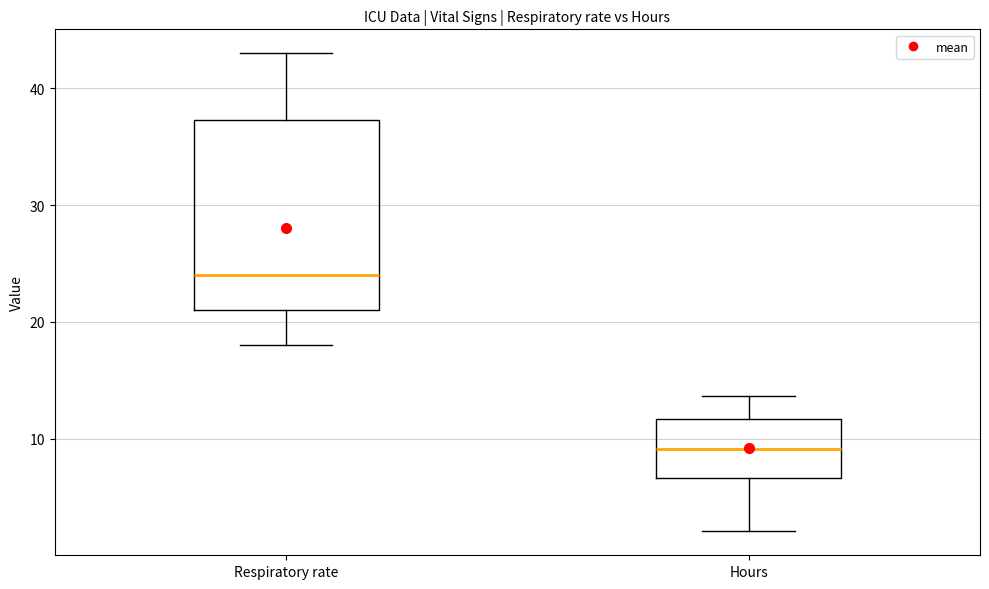

Reading left to right, transcribe this box plot: for each box, give where its median line is, the range the box spans, and where its two whiskers end, as read against the y-axis. The values are not printed on the chart, so give them approximately, as read against the axis.

Respiratory rate: median 24, box 21 to 37, whiskers 18 to 43
Hours: median 9, box 7 to 12, whiskers 2 to 14